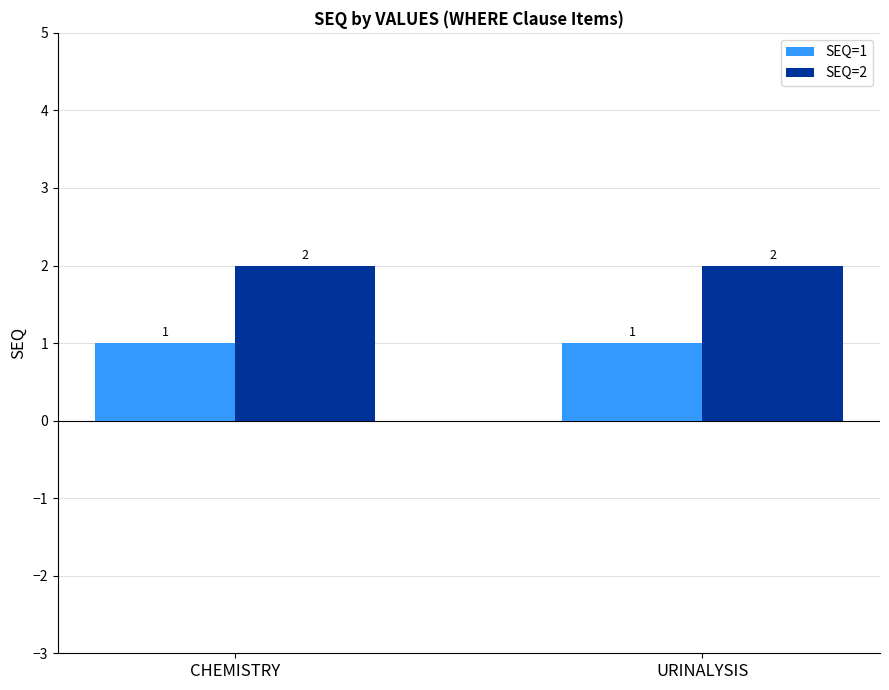

List the series in order of their overall mean, lowest first.

SEQ=1, SEQ=2